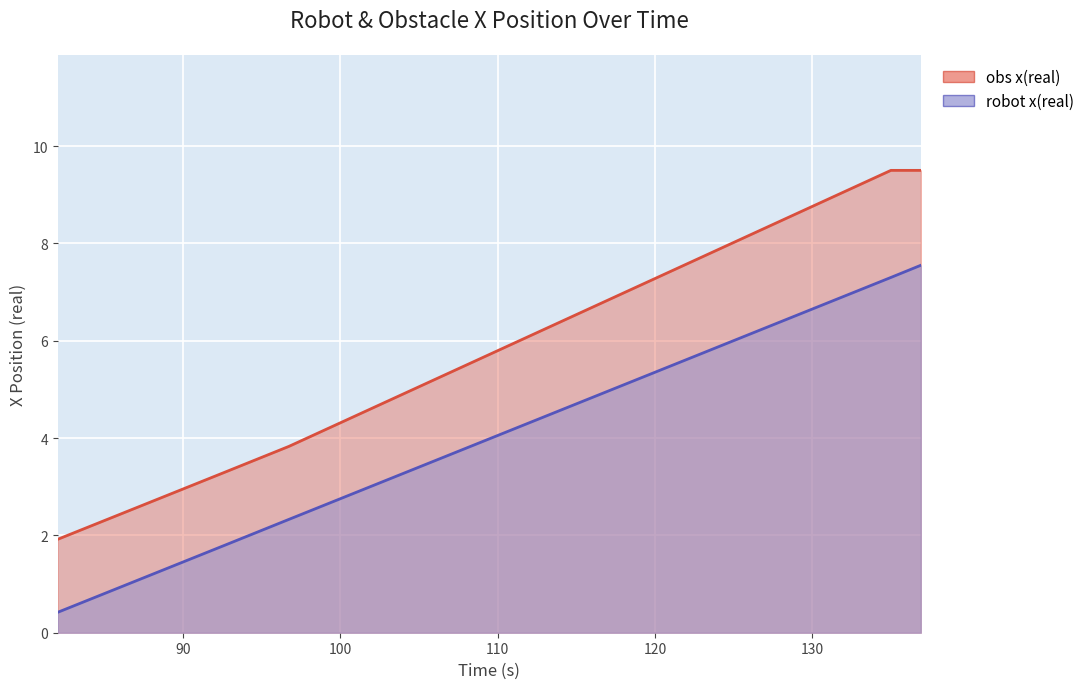

Reading right to left, transcribe all the data shown in this chart.

robot x(real): 136.899=7.5	134.997=7.3	96.735=2.3	92.744=1.8	82.032=0.4
obs x(real): 136.899=9.5	134.997=9.5	96.735=3.8	92.744=3.3	82.032=1.9